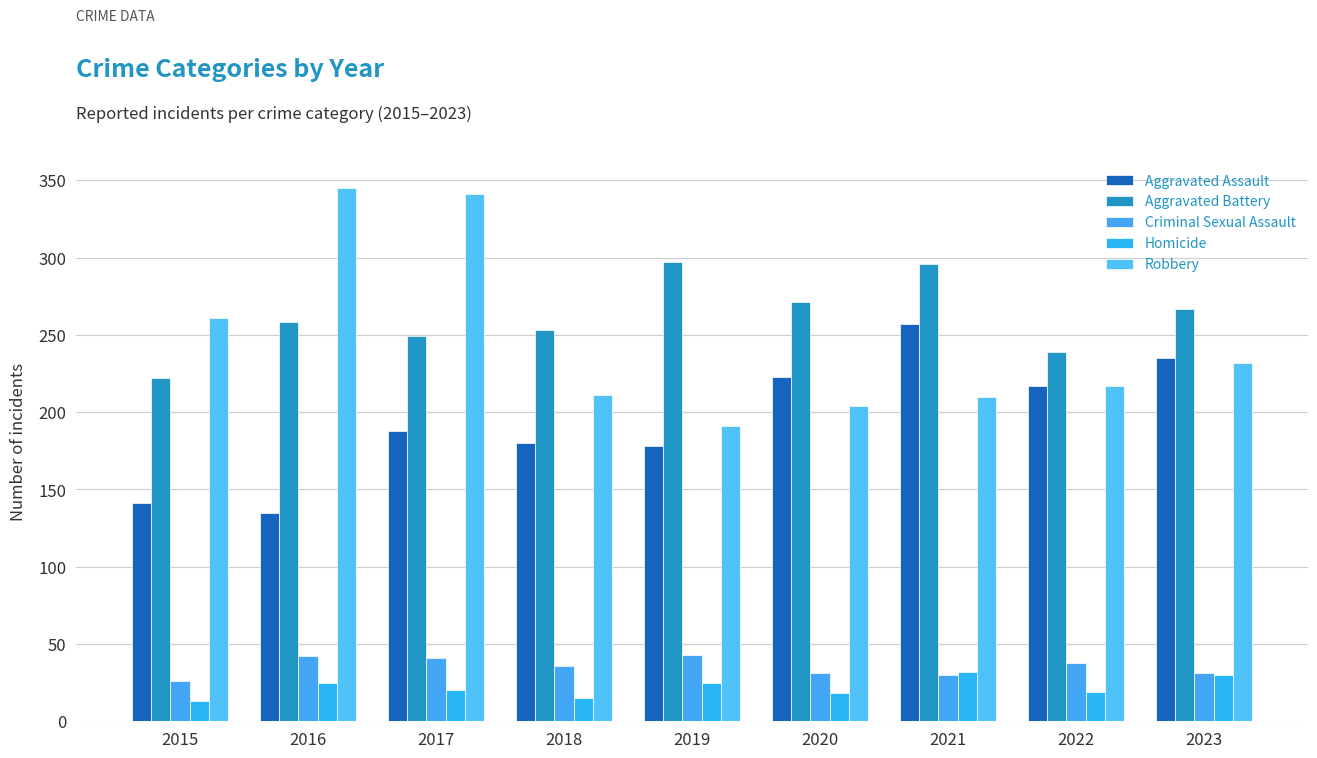

Rank the series by their maximum value, from highest to lowest.

Robbery, Aggravated Battery, Aggravated Assault, Criminal Sexual Assault, Homicide